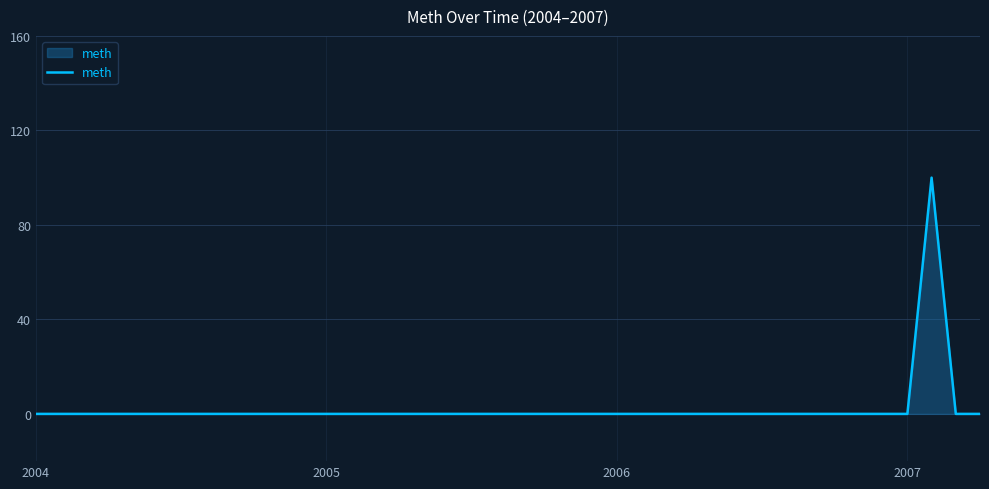

What is the difference between the maximum and second lowest values?

100